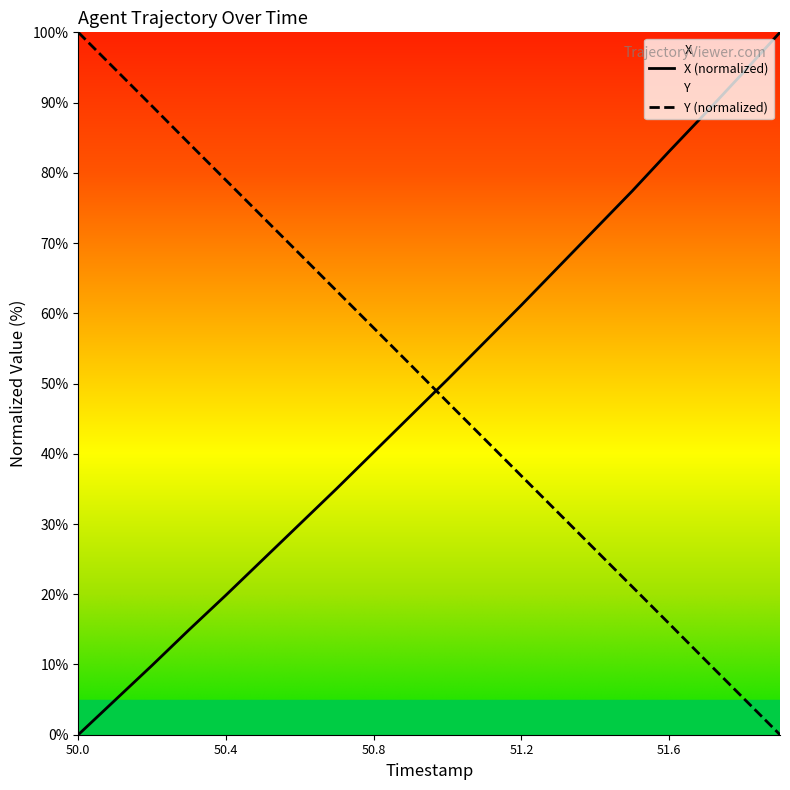

How many positive values does the Y series have?

19